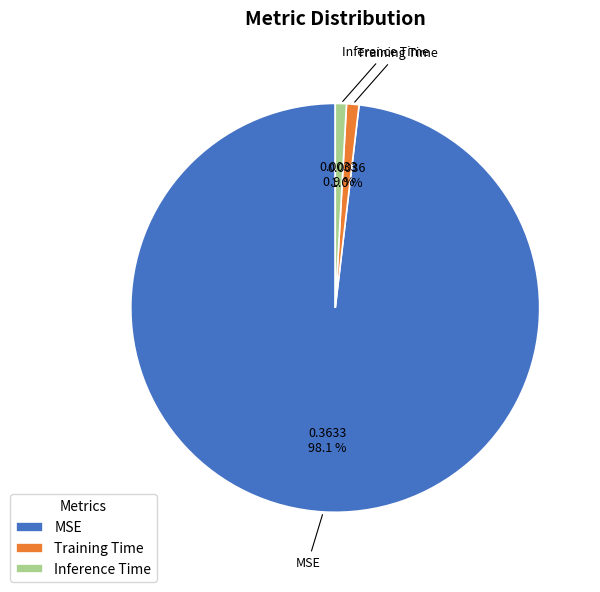

What percentage do MSE and Training Time together represent?

99.1%